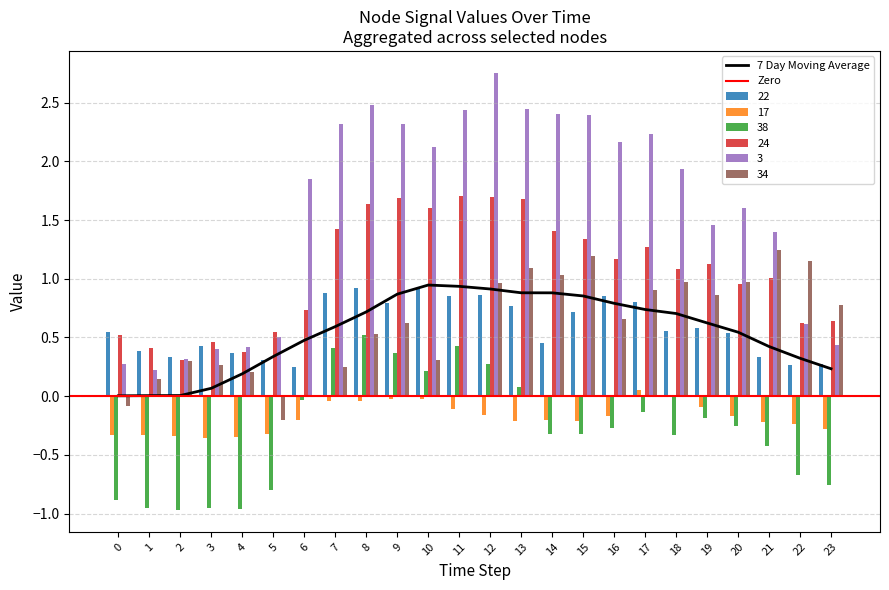

Which category has the lowest value in the 3 series?

1